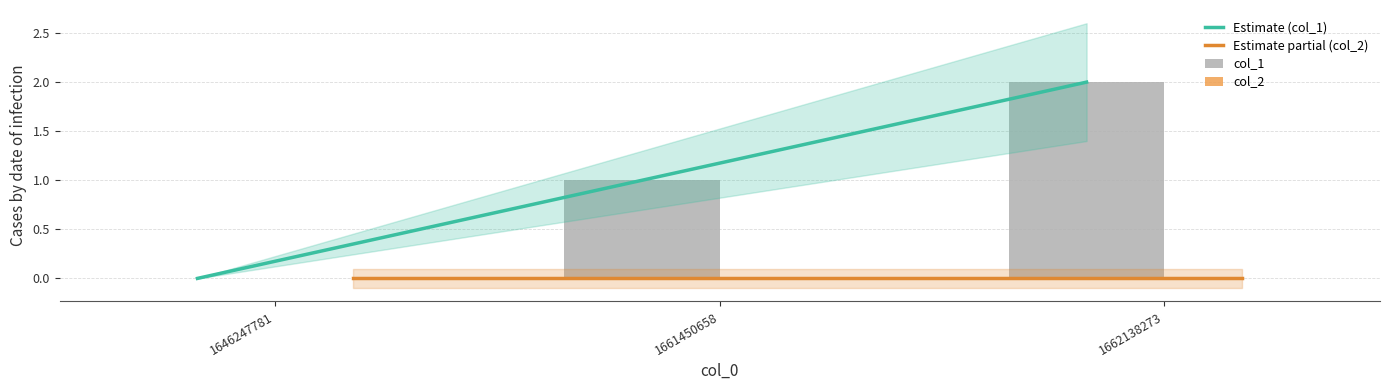

The value of Estimate (col_1) at 1661450658 is 0. True or false?

False